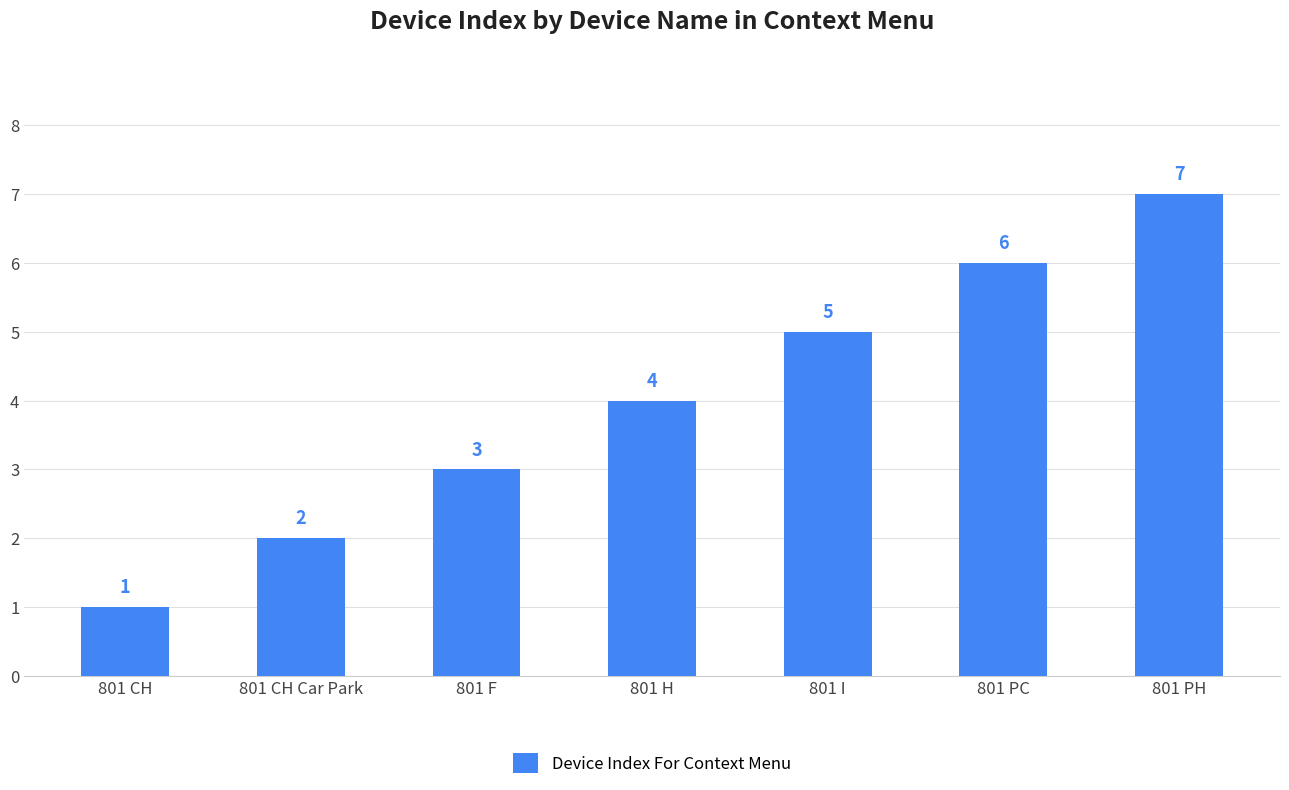

What is the greatest value displayed?

7